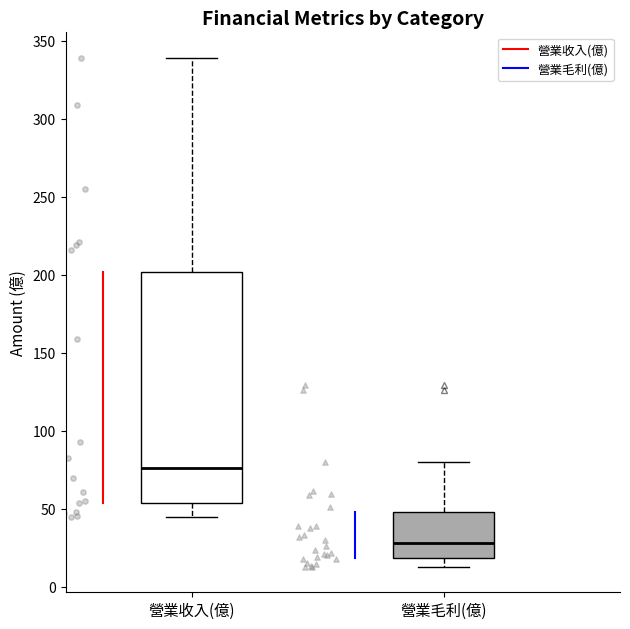

Which box is the tallest, from its lower edge to its upper edge?

營業收入(億)